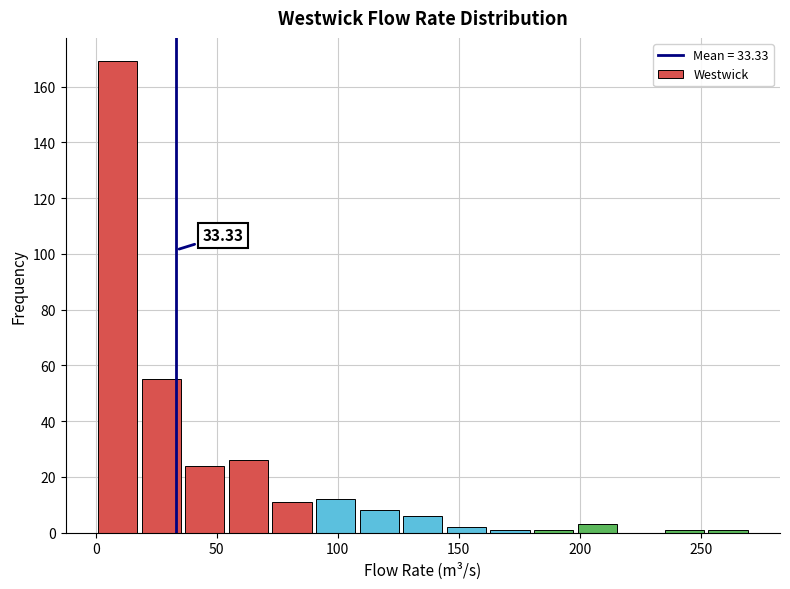

Read against the x-axis, roughly where is the centre of the tallest bar?

10